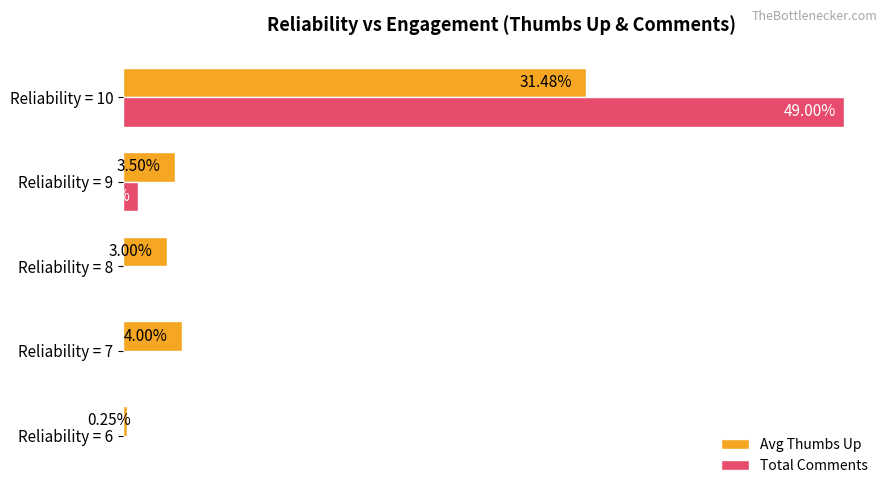

Between Reliability = 9 and Reliability = 10, which series saw the biggest shift?

Total Comments